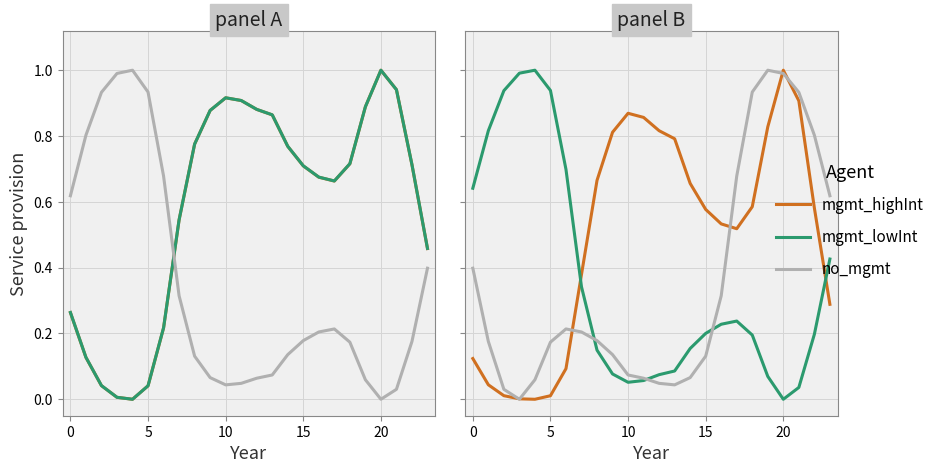

What is the label of the 12th point from the left?

11